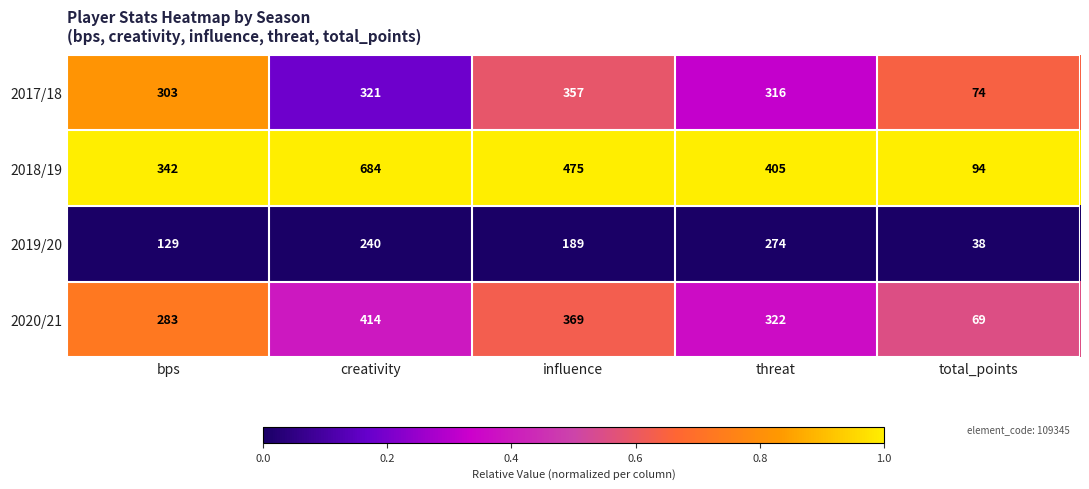

Rank the series by their maximum value, from lowest to highest.

2019/20, 2017/18, 2020/21, 2018/19